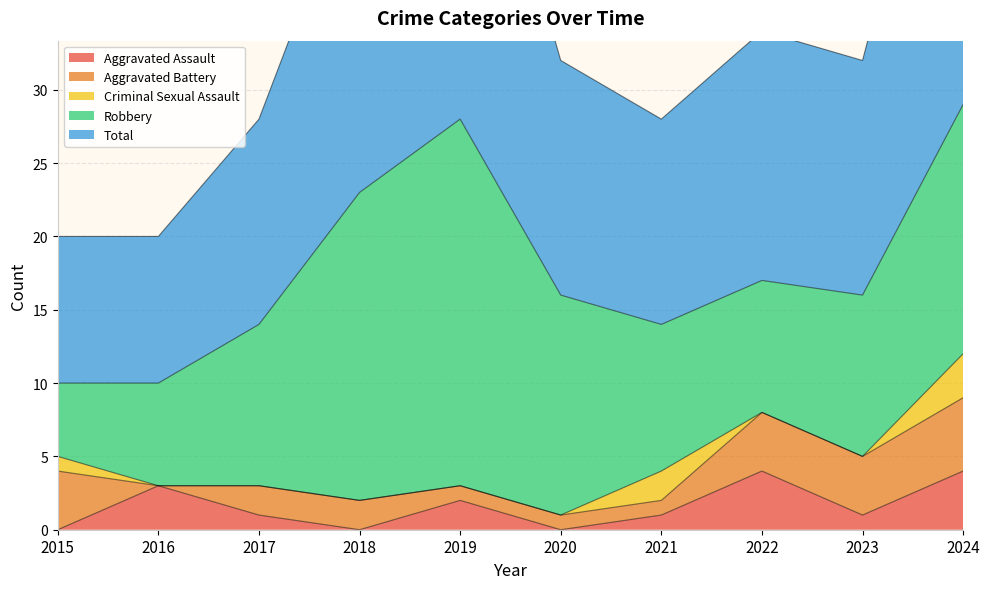

True or false: Total and Aggravated Battery intersect in this chart.

False